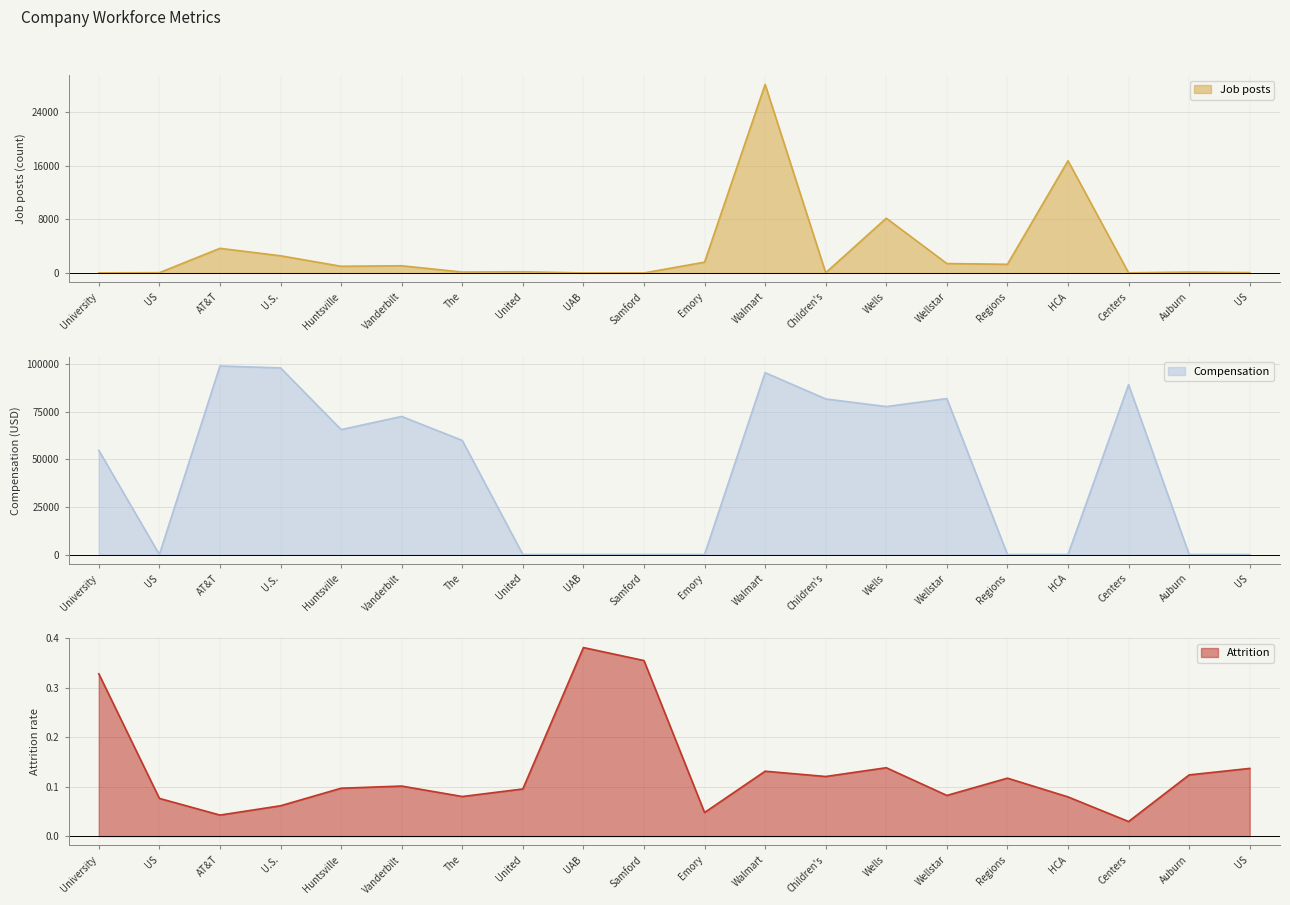

How many lines are shown in the chart?

3